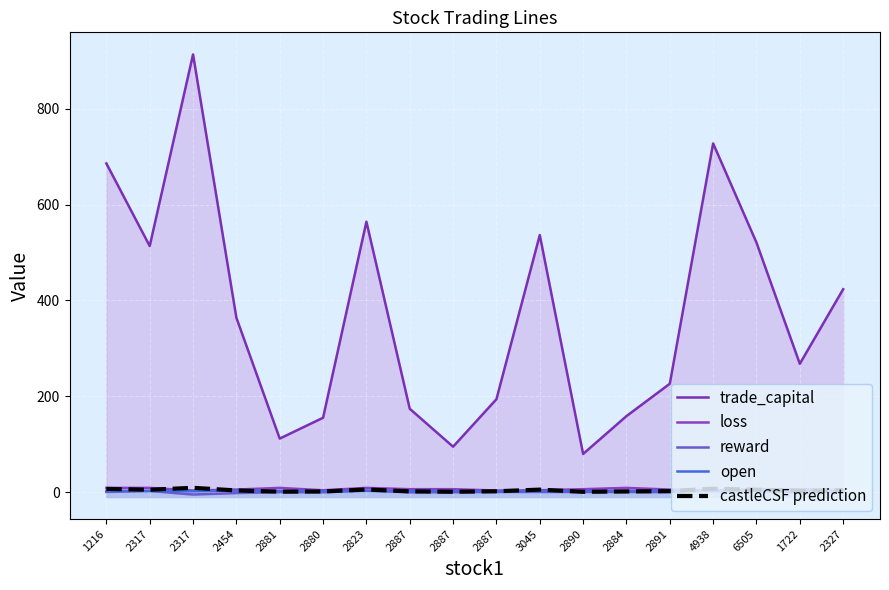

In loss, how many points are lower than both neighbors (excluding endpoints)?

4